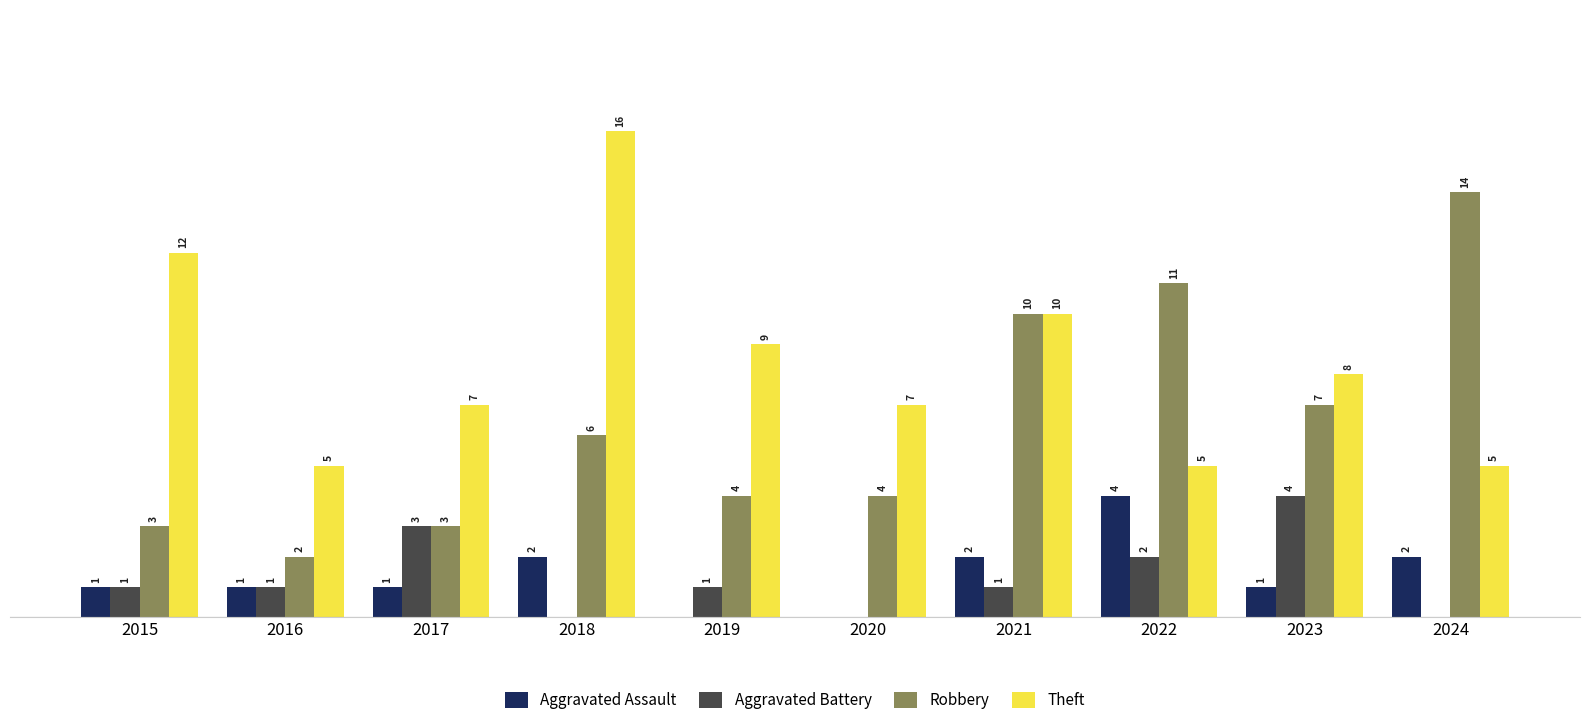

Between 2015 and 2021, which series saw the biggest shift?

Robbery